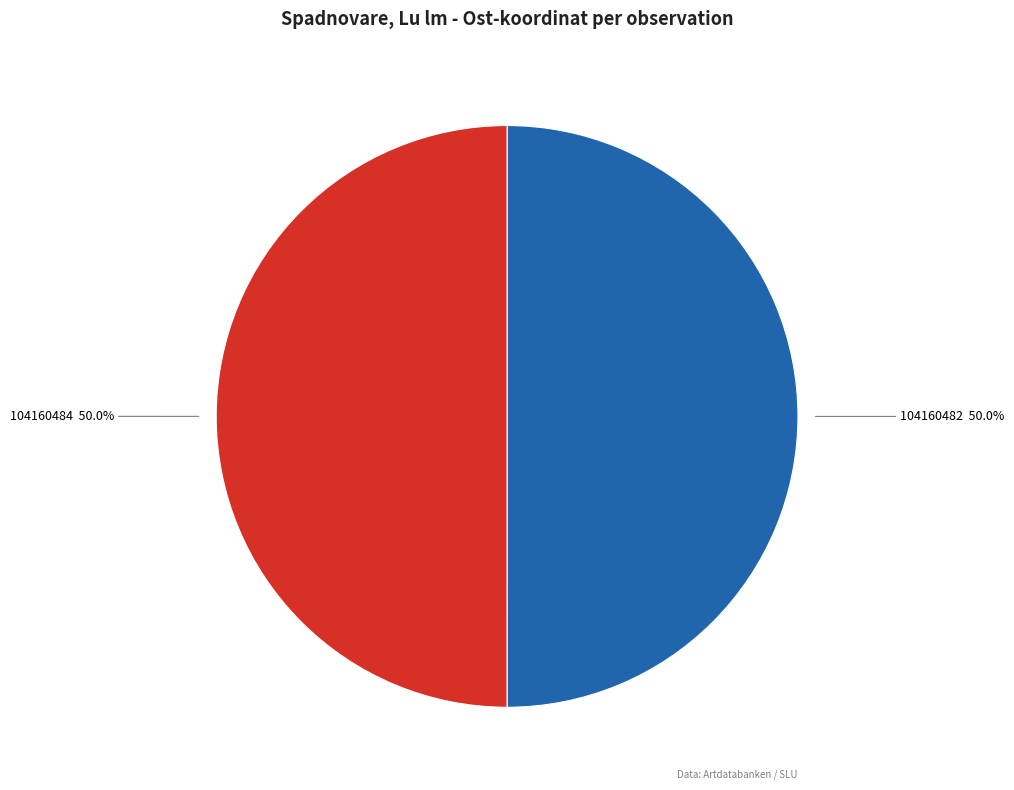

What portion of the pie excludes 104160482?

50.0%